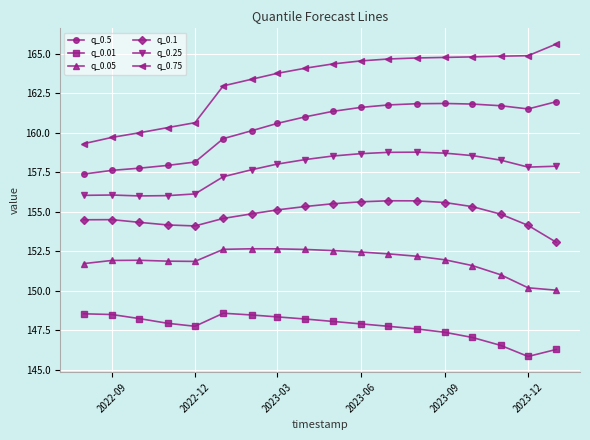

What is the value of the q_0.05 point at the 14th from the left?

152.0